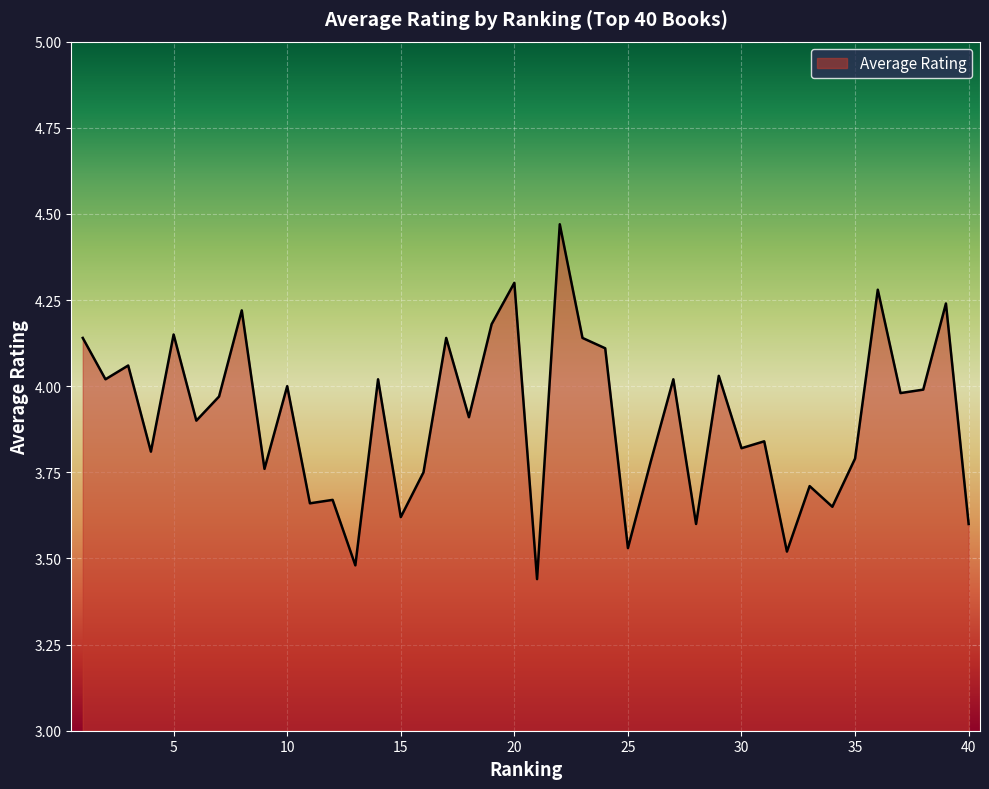

What is the difference between the maximum and minimum values?

1.0